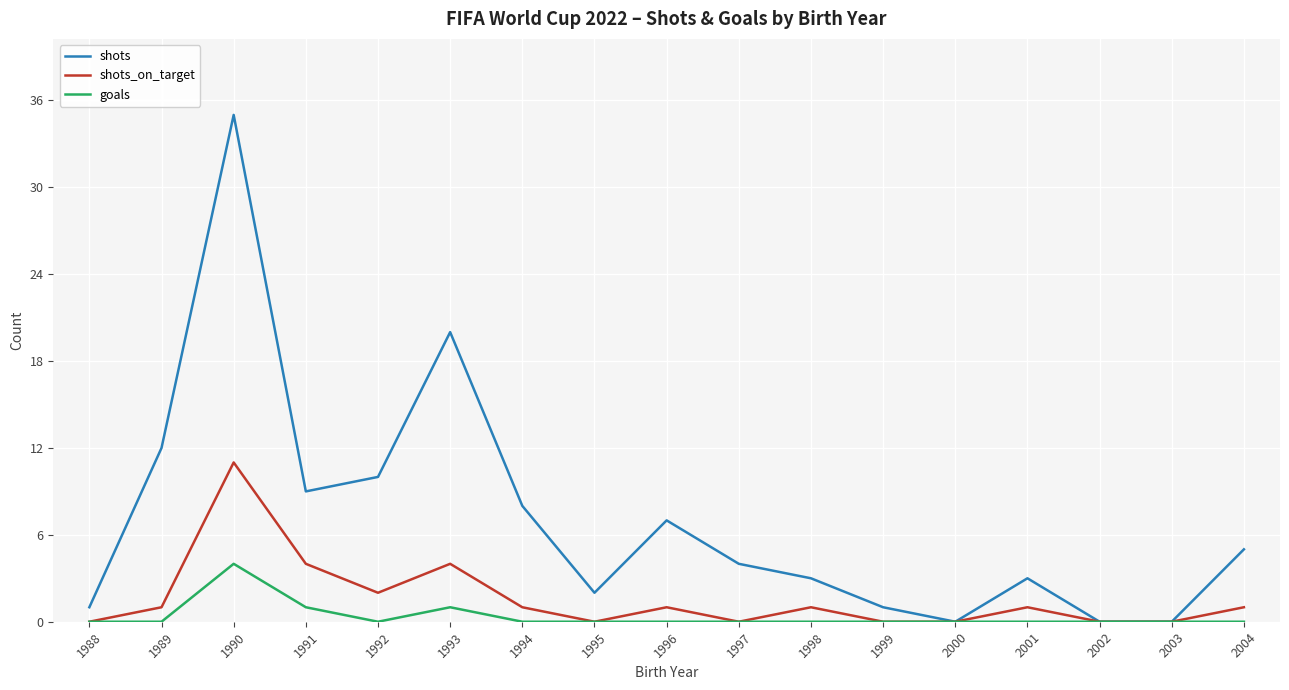

At which category is the sum across all series the highest?

1990